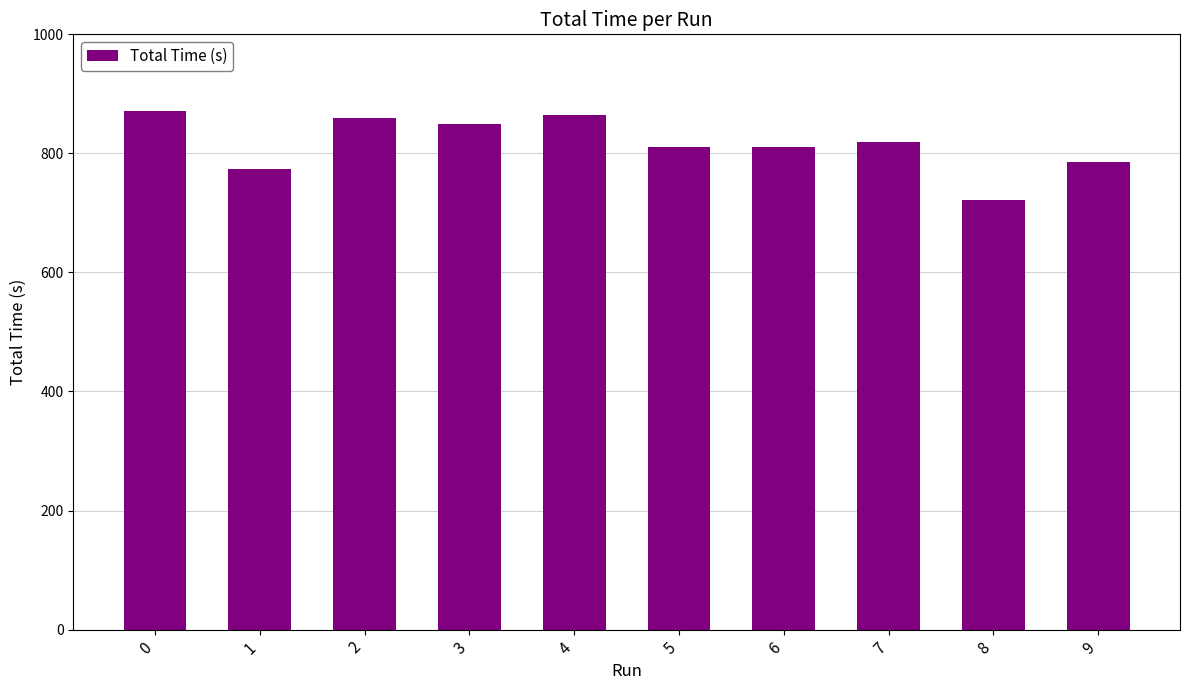

Count the number of categories in the chart.

10